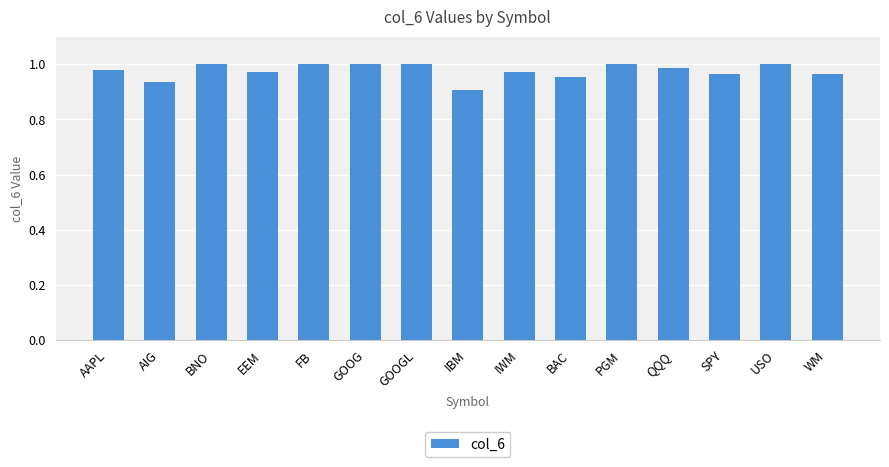

Is it true that the value at BNO is 1.8?

False